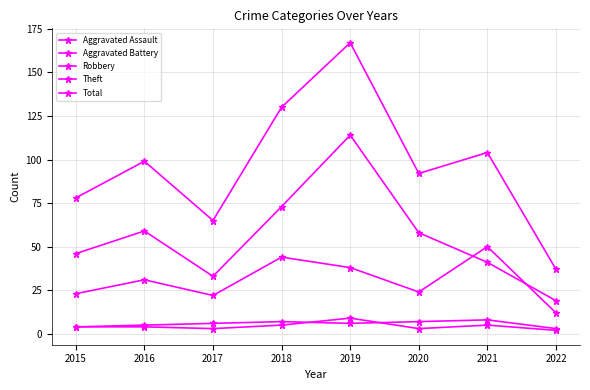

Read the Aggravated Battery value at 2016.

5